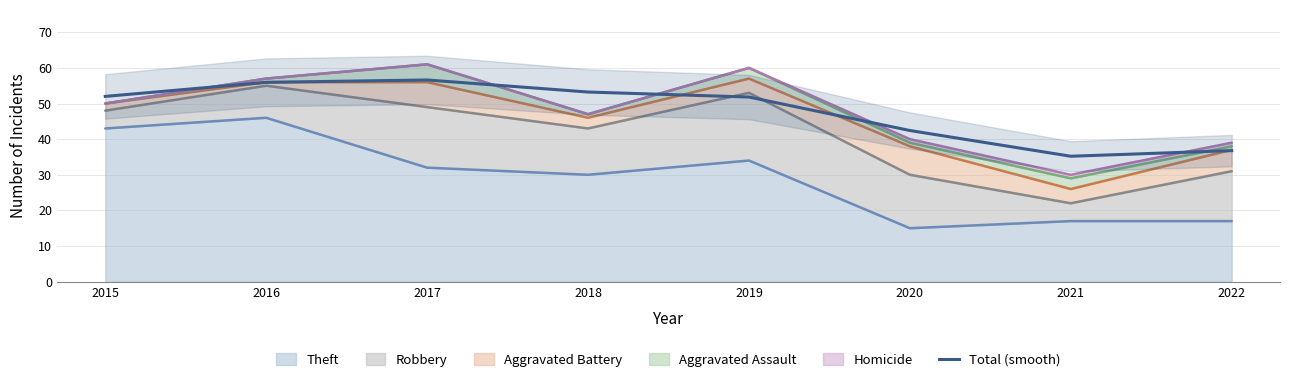

Rank the categories by value from highest to lowest.

2017, 2016, 2018, 2015, 2019, 2020, 2022, 2021